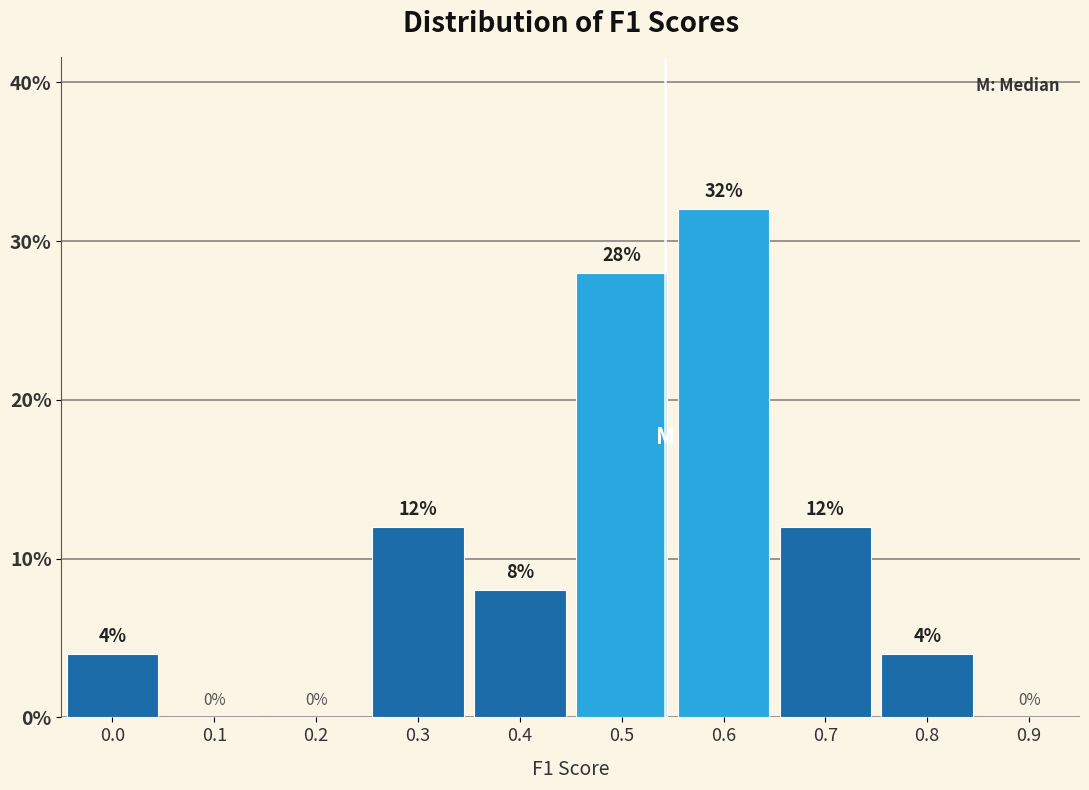

Reading right to left, transcribe all the data shown in this chart.

0.9=0.0	0.8=4.0	0.7=12.0	0.6=32.0	0.5=28.0	0.4=8.0	0.3=12.0	0.2=0.0	0.1=0.0	0.0=4.0